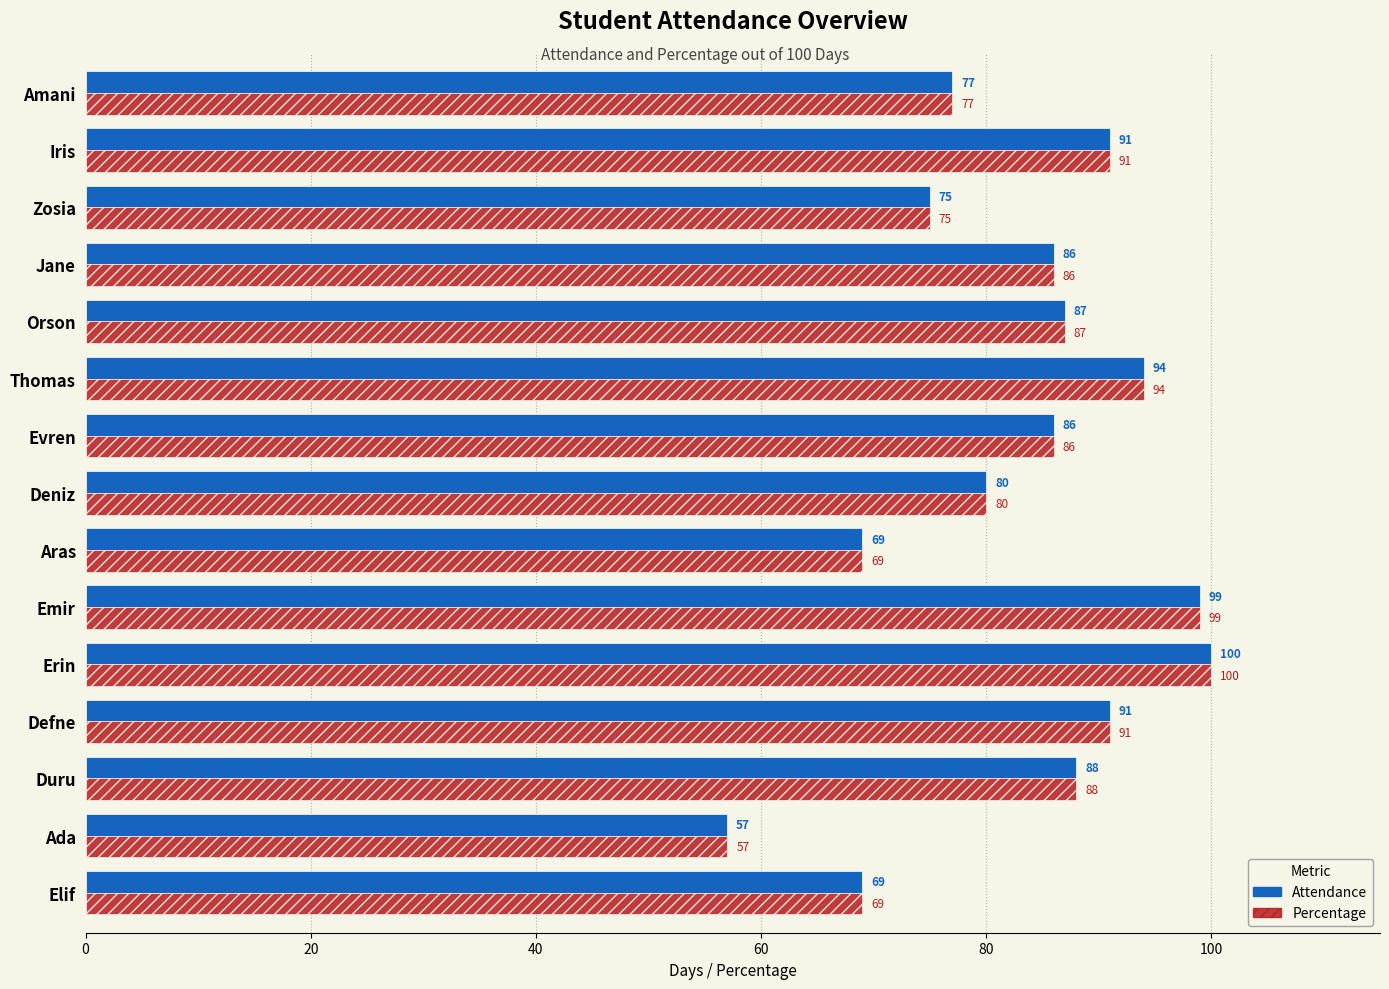

What is the difference between the maximum and second lowest values in the Attendance series?

31